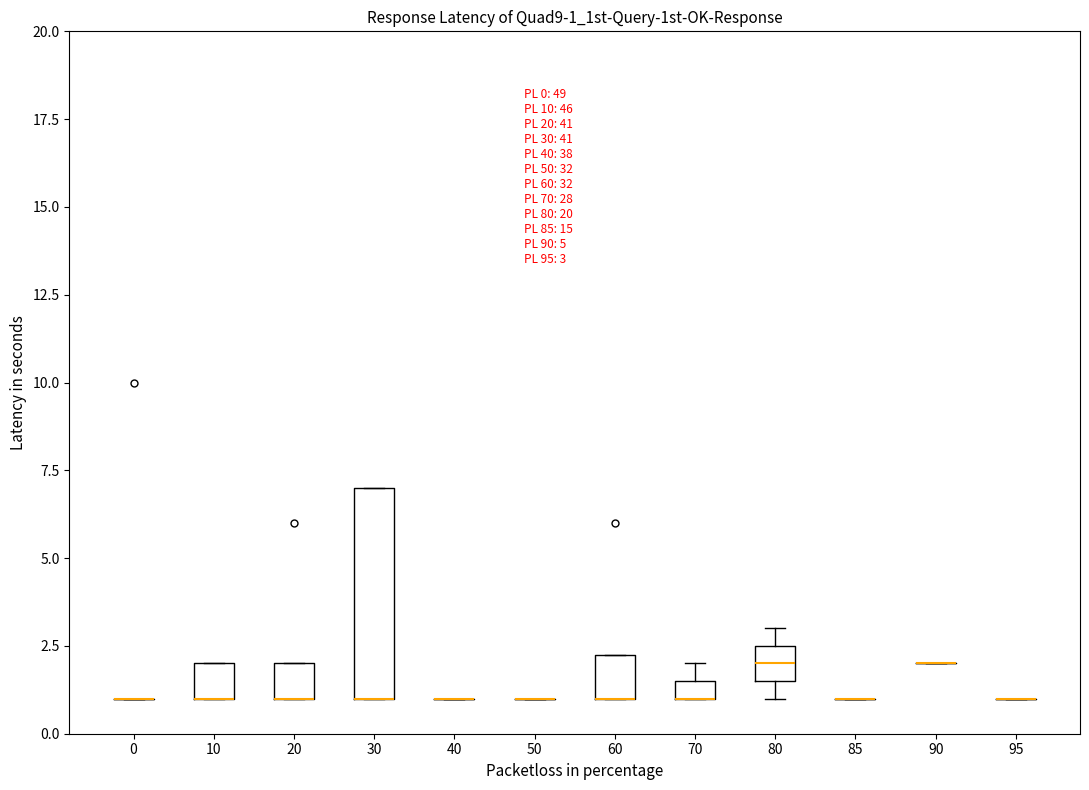

Comparing the boxes themselves (not the whiskers), which one is the tallest?

30